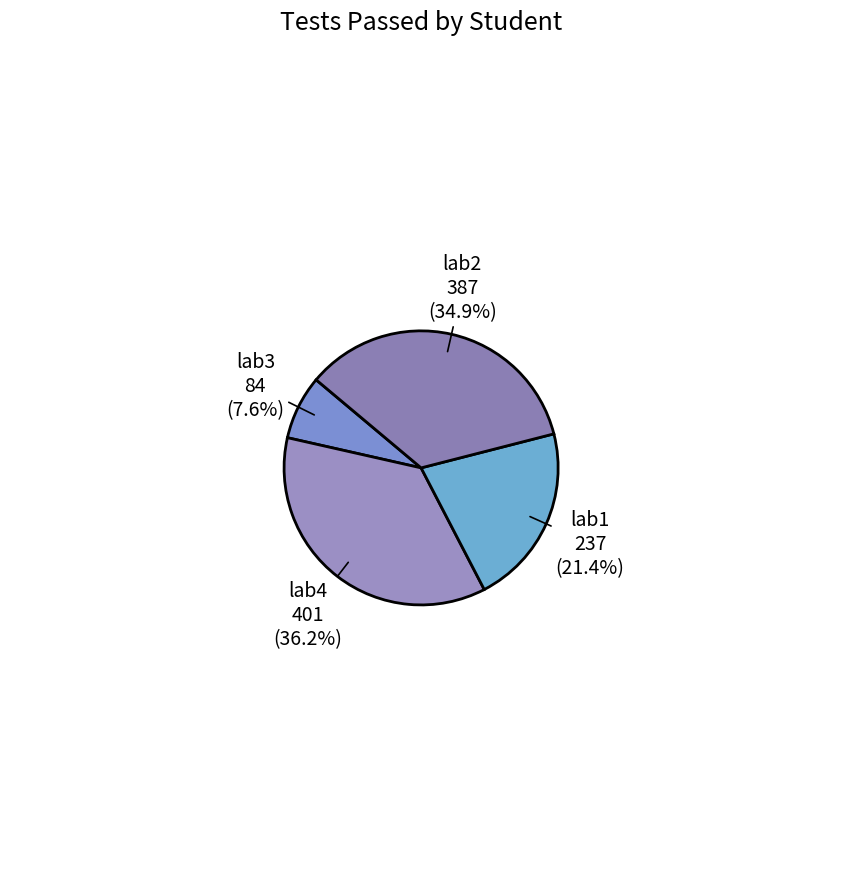

What percentage is NOT represented by lab4?

63.8%